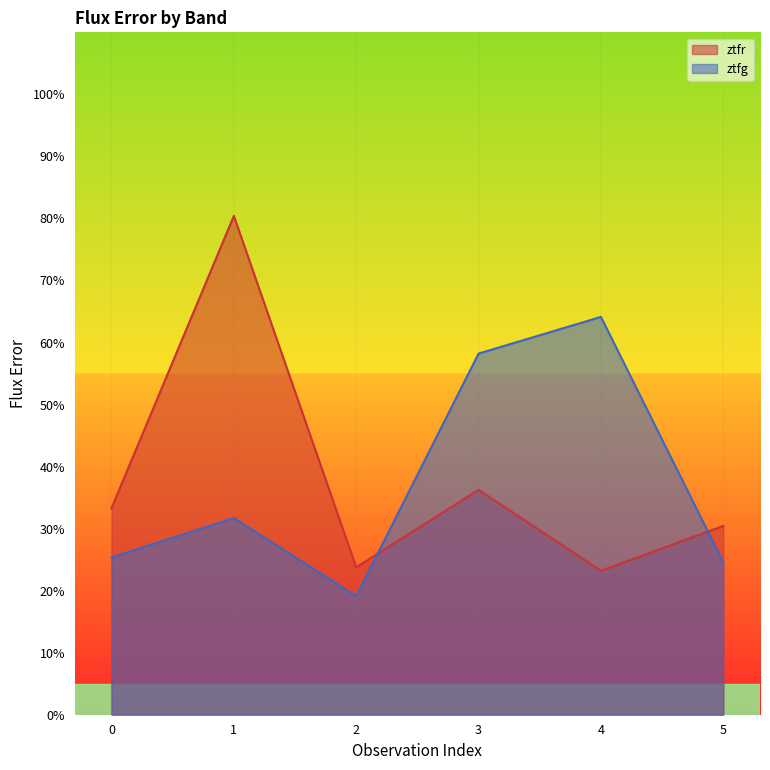

In ztfr, how many points are lower than both neighbors (excluding endpoints)?

2